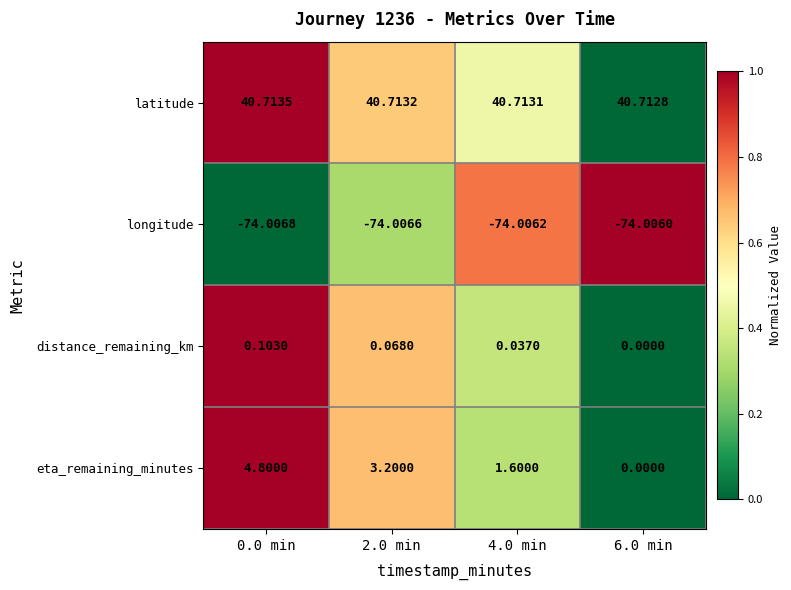

Rank the series at 0.0 min from highest to lowest value.

latitude, eta_remaining_minutes, distance_remaining_km, longitude